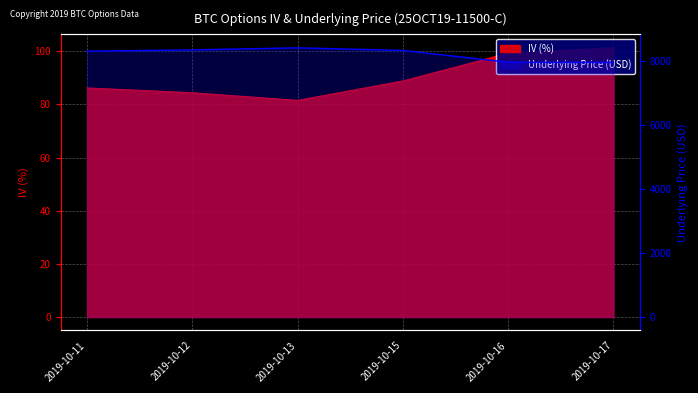

What is the difference between the underlyingPrice values at 2019-10-12 and 2019-10-15?

17.2